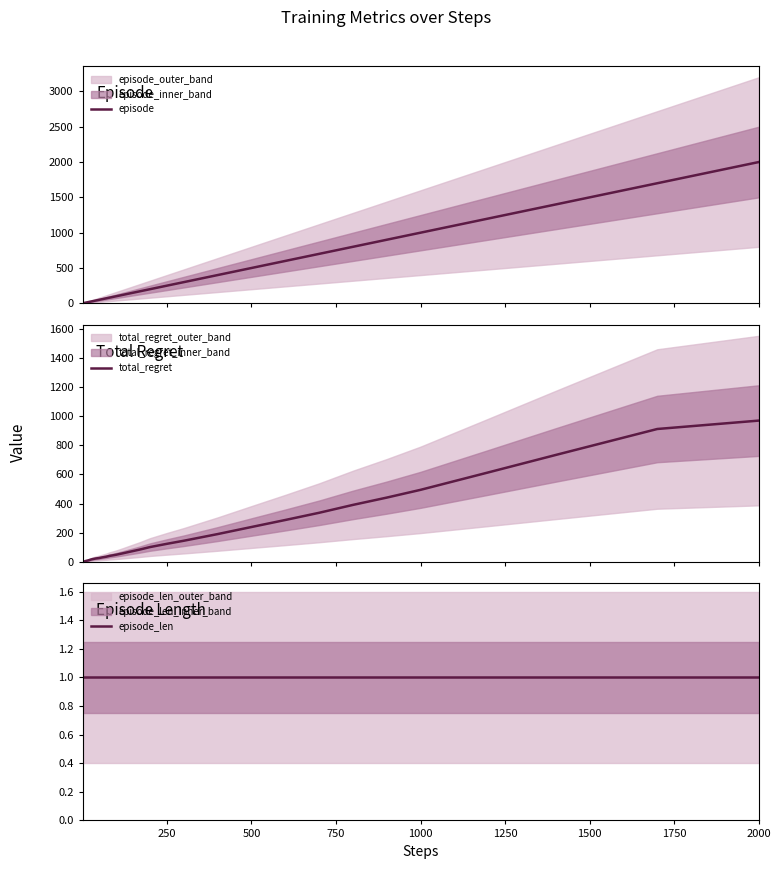

What is the maximum value for episode?

2000